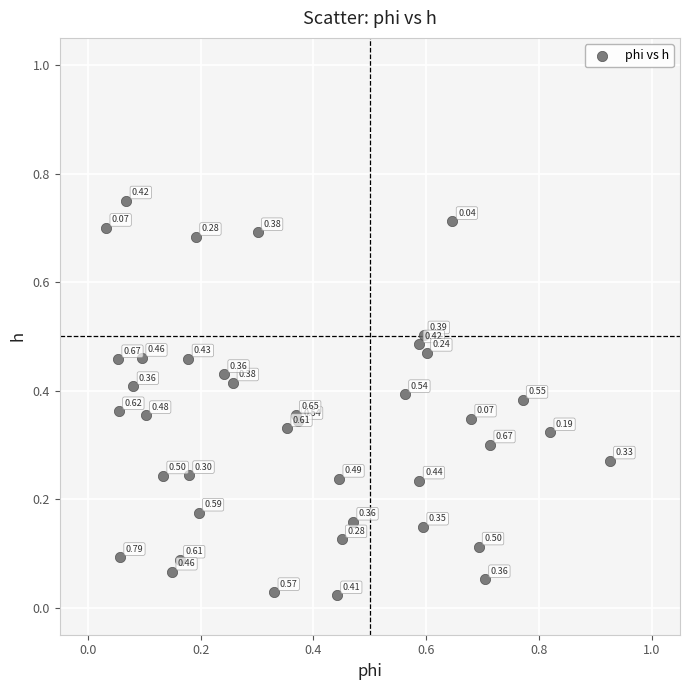

What is the range of X values (max minus min)?

0.9